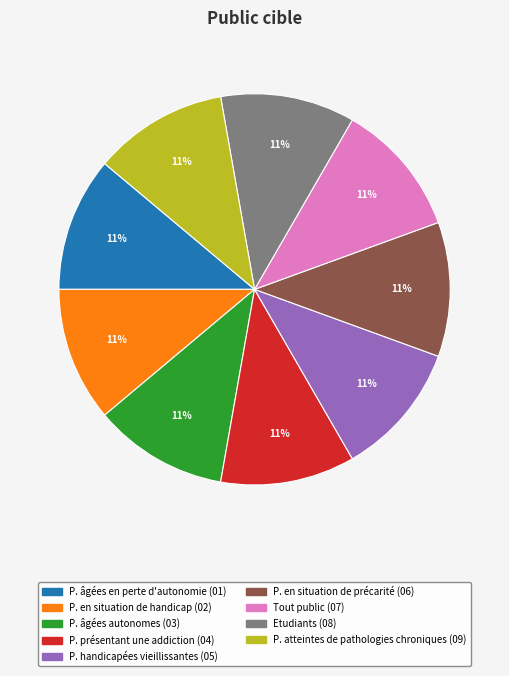

To the nearest percent, what is the average slice percentage?

11%